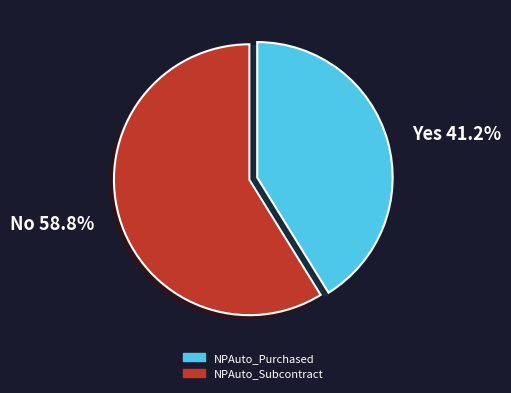

True or false: NPAuto_Subcontract accounts for 65% of the total.

False